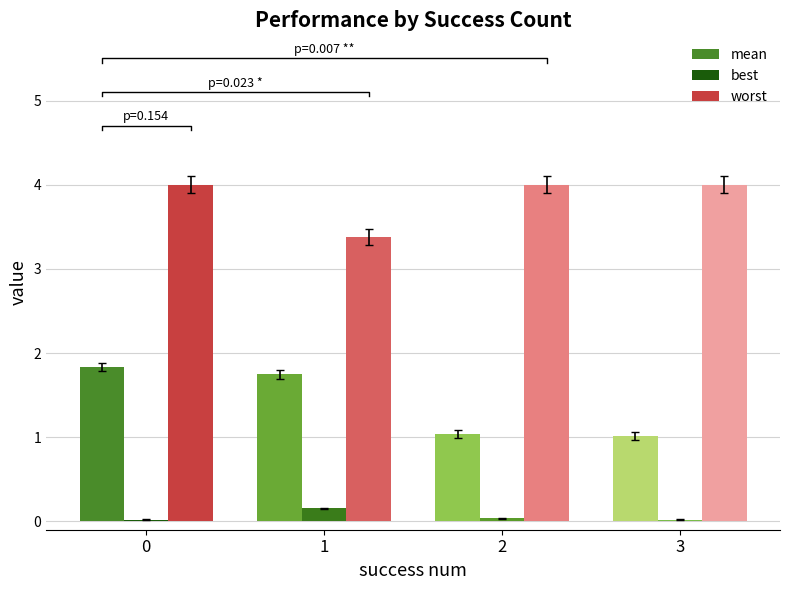

What is the average value of the worst series?

3.8